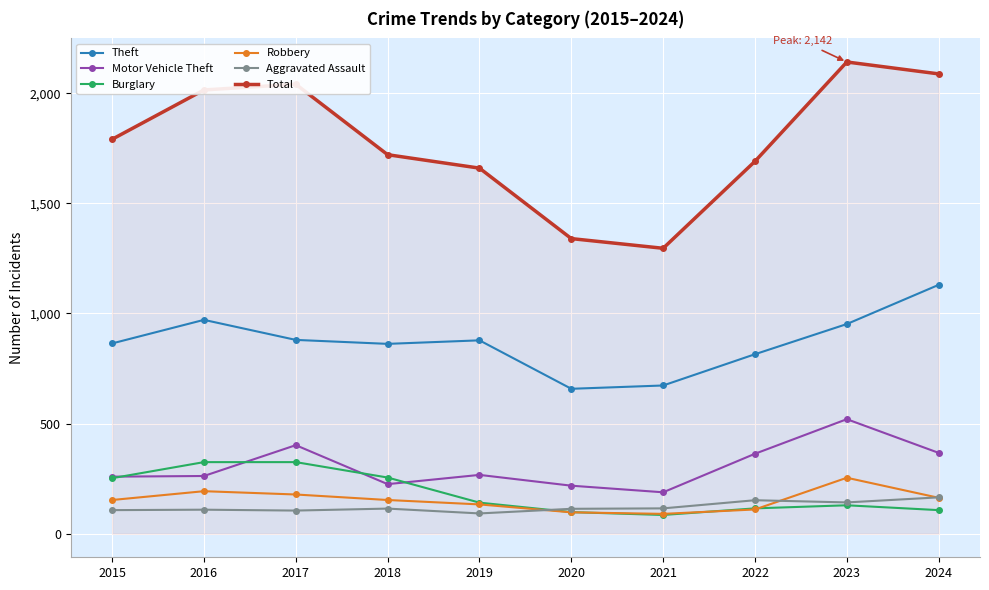

What is the average value of the Motor Vehicle Theft series?

307